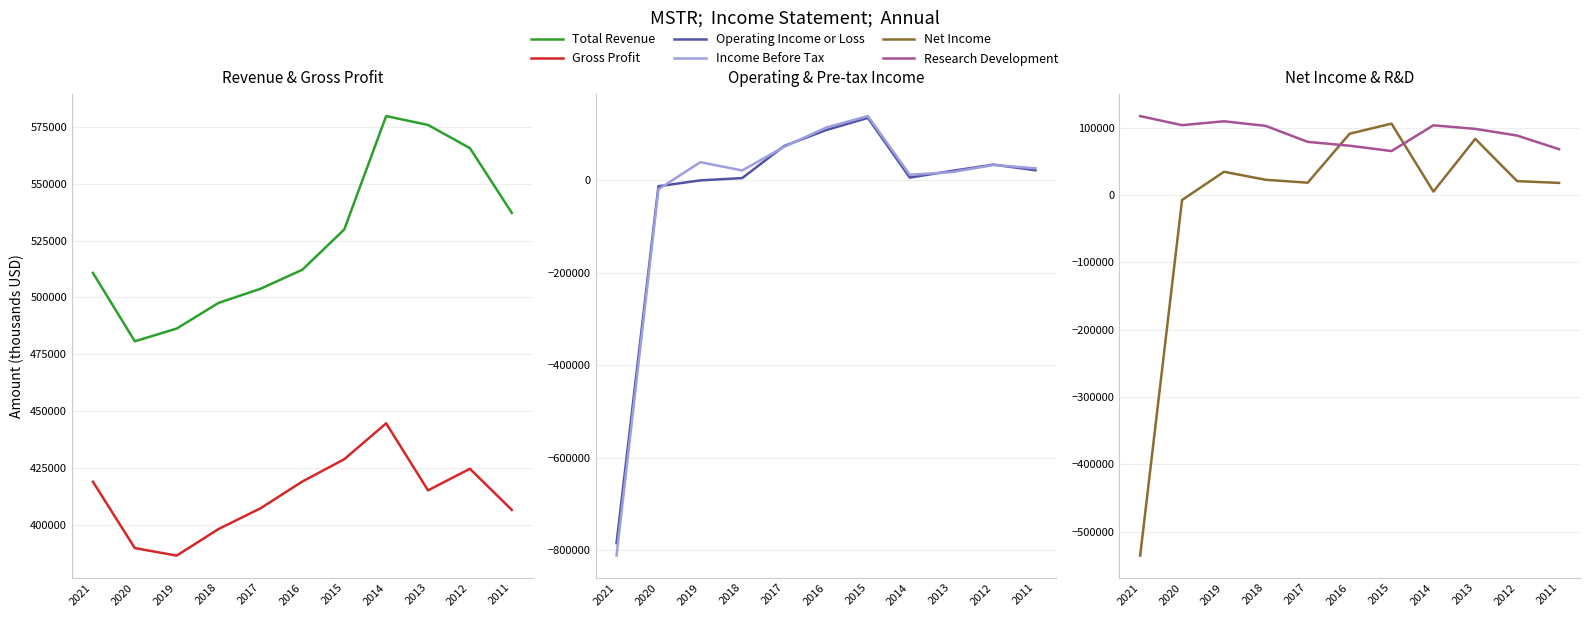

Between 2014 and 2013, which is larger?

2014